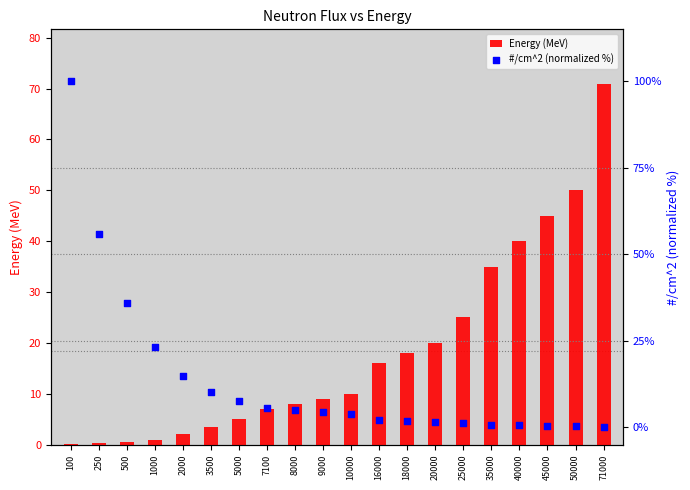

At how many categories does at least one series exceed 93?

1